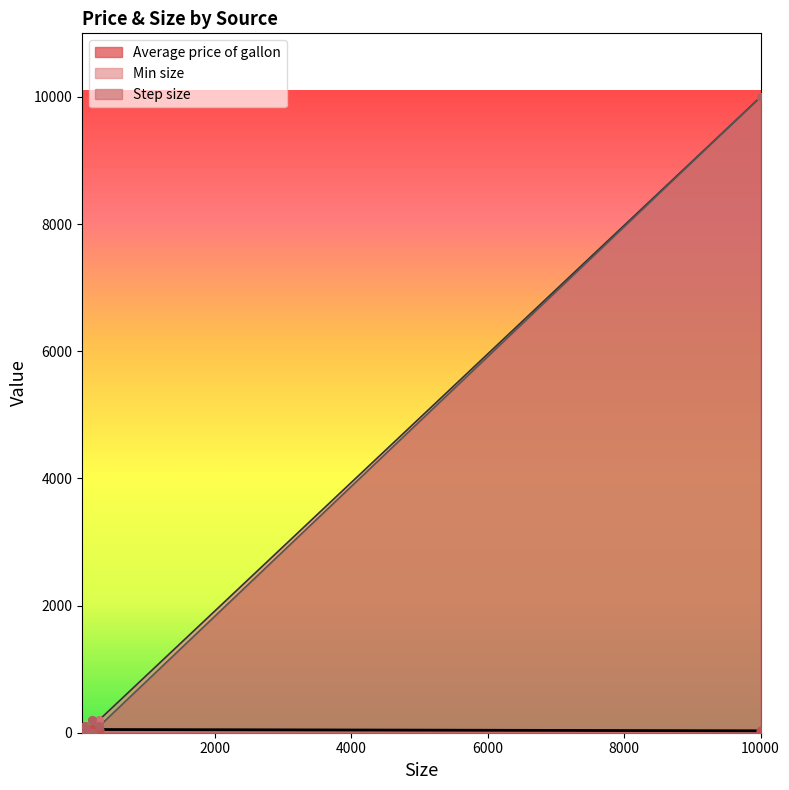

Which series reaches the minimum Y coordinate?

Min size